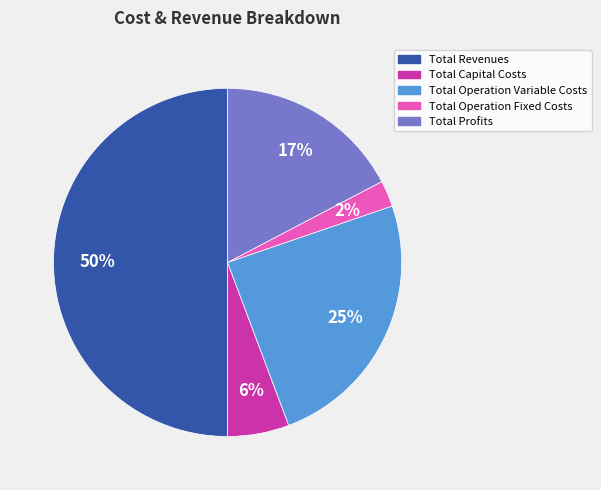

To the nearest percent, what is the difference between the largest and smallest slice percentages?

48%